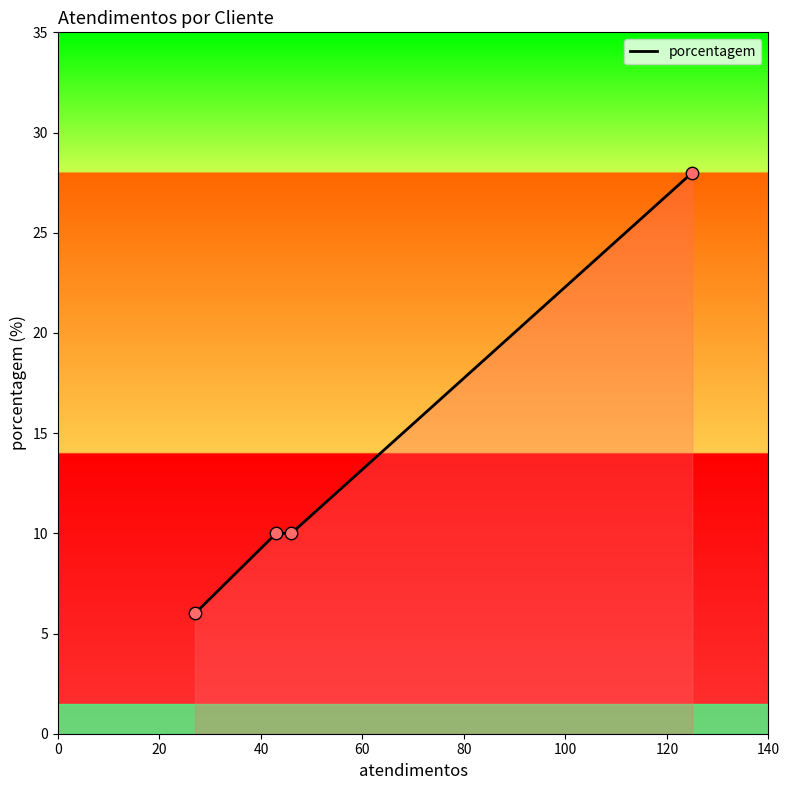

What is the average value?

14